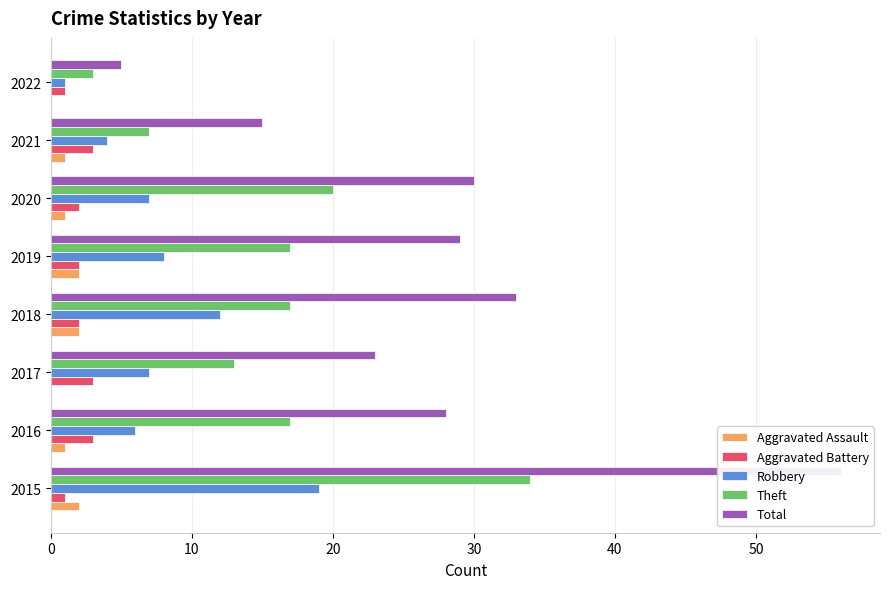

True or false: Aggravated Assault has a value of 1 at 2016.

False